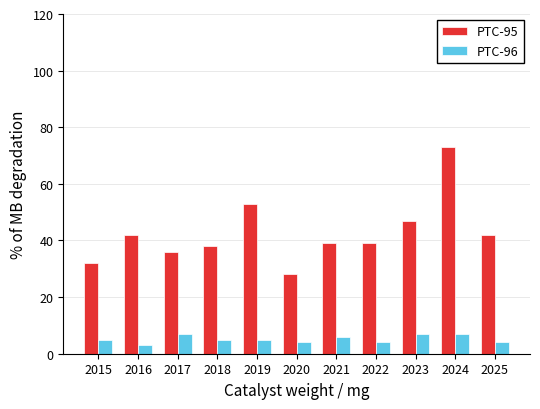

At 2021, list the series in order from smallest to largest.

PTC-96, PTC-95